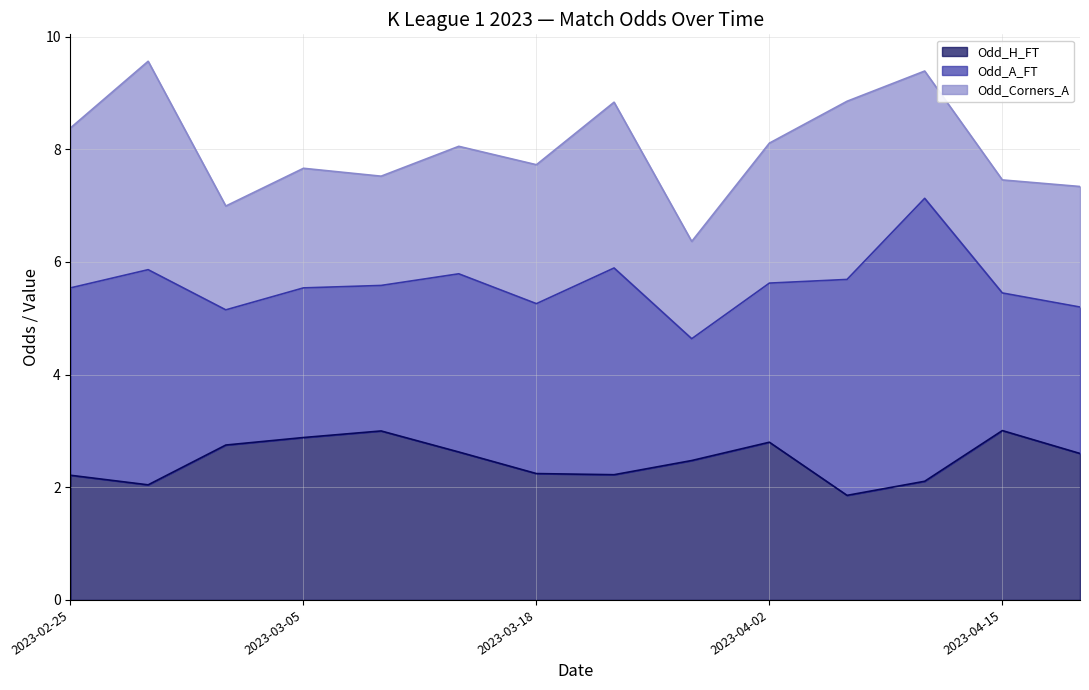

True or false: Odd_H_FT has a value of 1.0 at 2023-04-15.

False